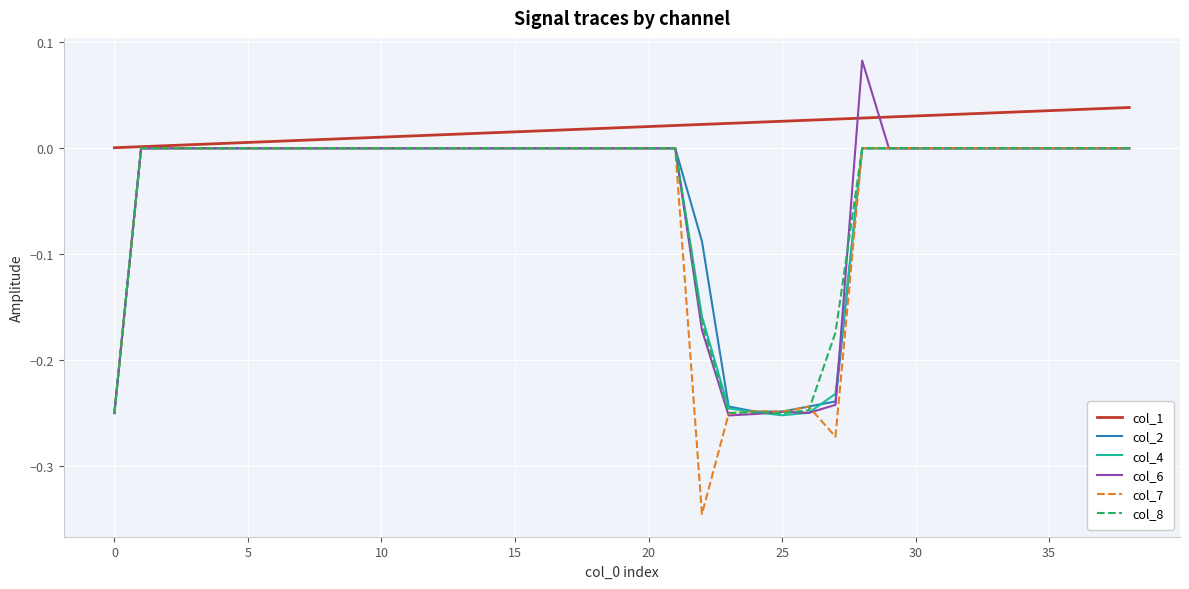

The col_2 series shows 0.0 at 10. True or false?

True